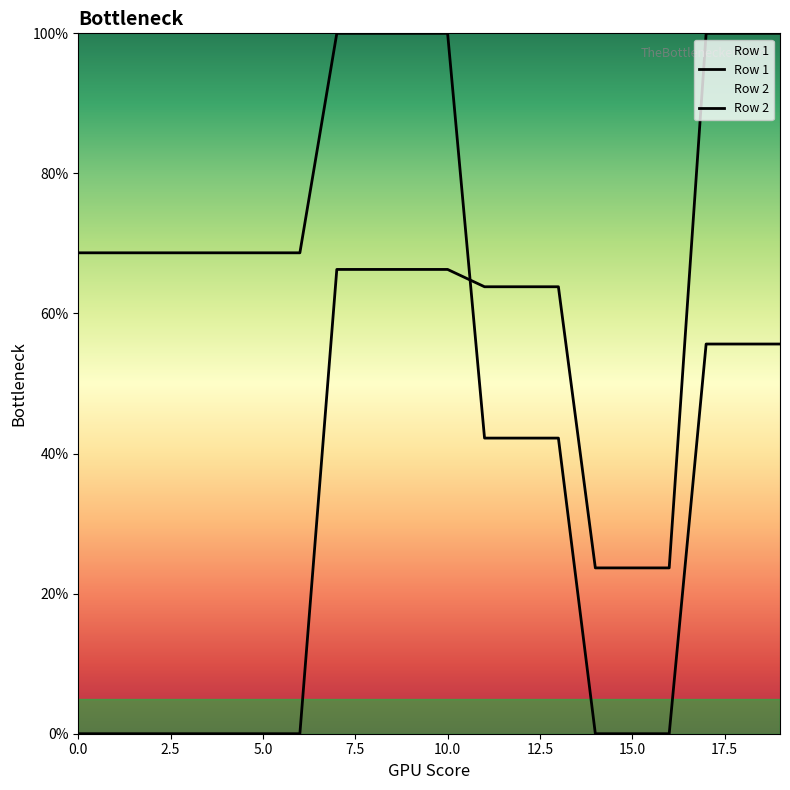

What is the greatest value displayed?

100.0